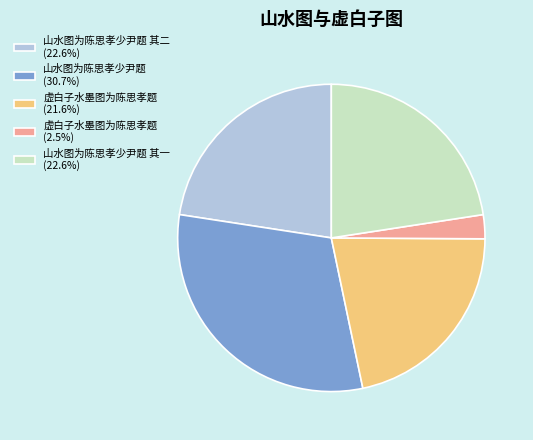

Approximately how many times larger is the value at 虚白子水墨图为陈思孝题 (21.6%) compared to 山水图为陈思孝少尹题 (30.7%)?

0.7